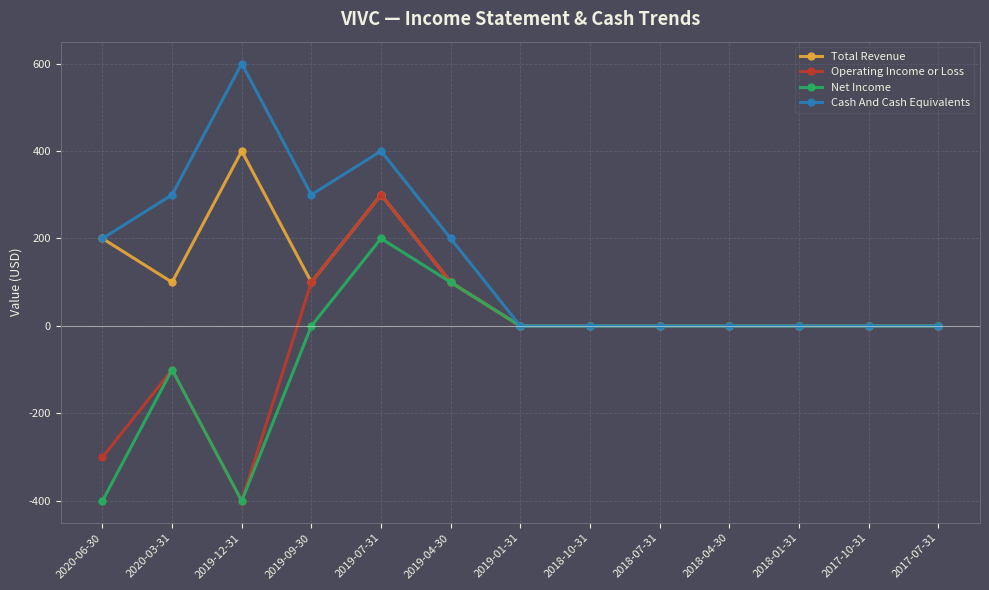

Where is the first local minimum for Net Income?

2019-12-31